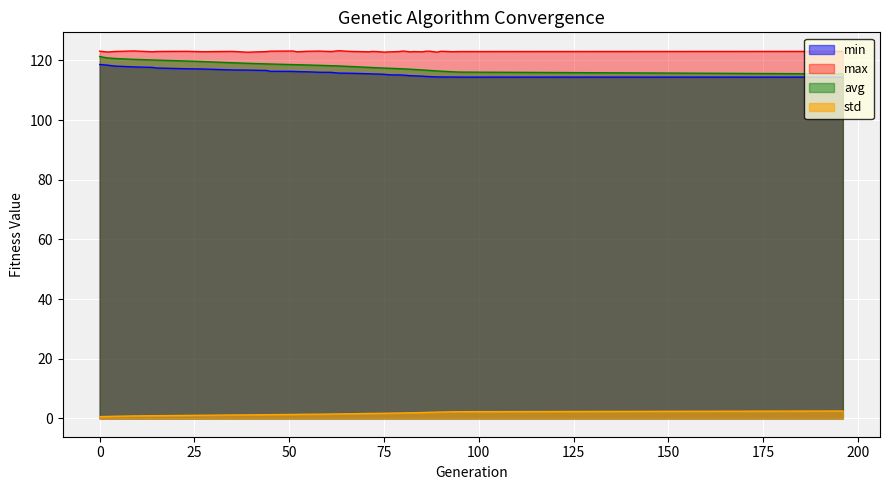

What is the difference between the second highest and minimum values in the std series?

1.7